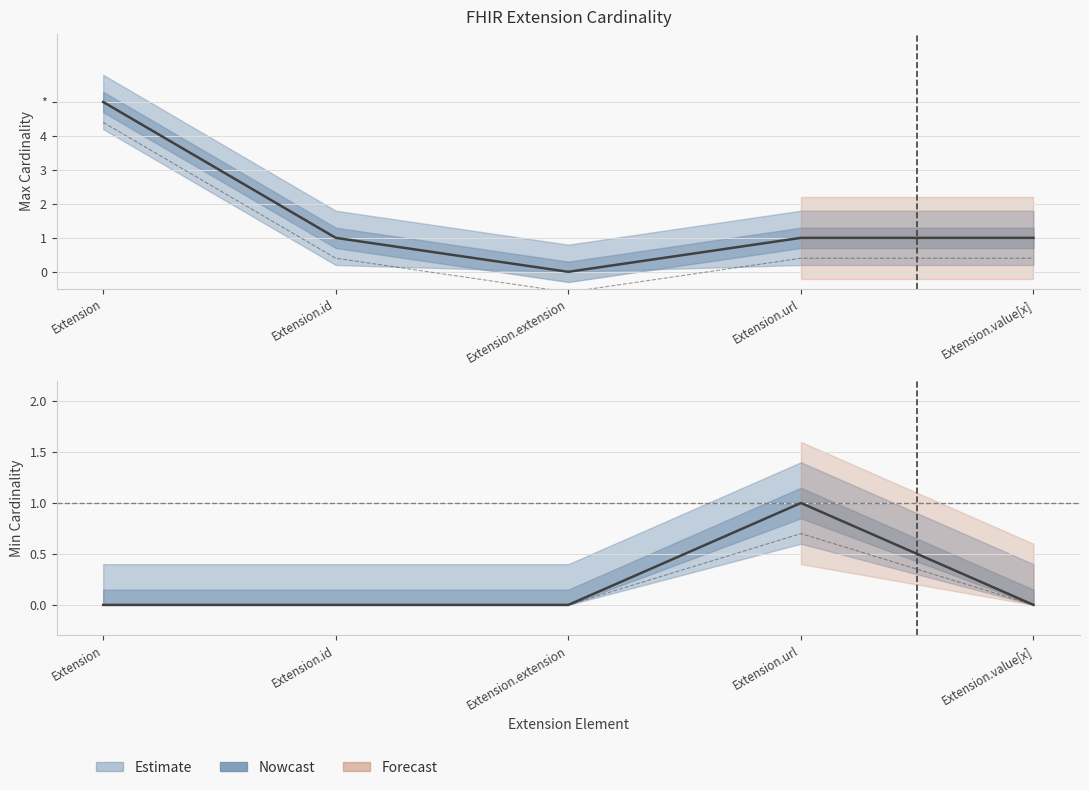

Reading left to right, what are all the values shown in this chart?

max_cardinality: Extension=5.0	Extension.id=1.0	Extension.extension=0.0	Extension.url=1.0	Extension.value[x]=1.0
lower_bound: Extension=0.0	Extension.id=0.0	Extension.extension=0.0	Extension.url=0.7	Extension.value[x]=0.0
min_cardinality: Extension=0.0	Extension.id=0.0	Extension.extension=0.0	Extension.url=1.0	Extension.value[x]=0.0